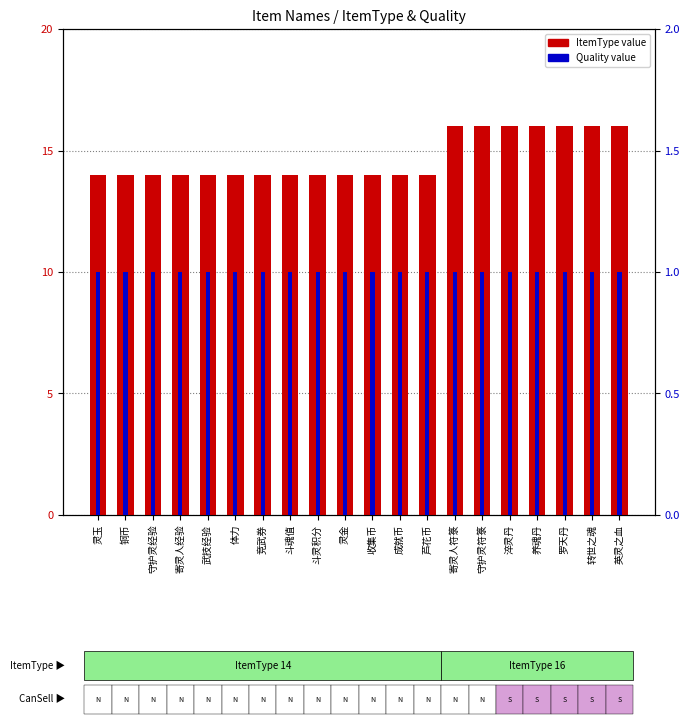

What is the value of the ItemType bar at the 4th from the left?

14